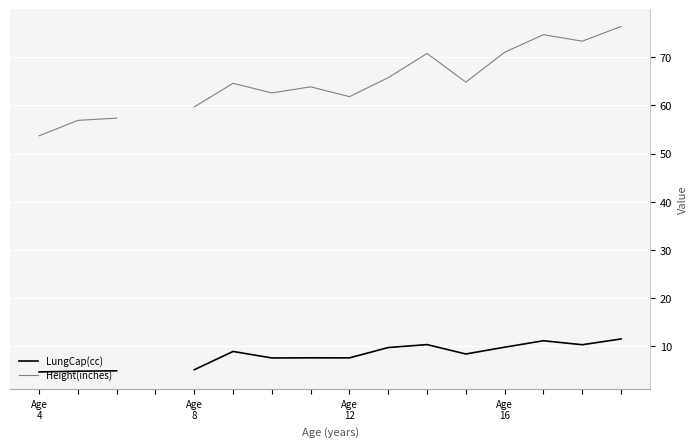

At which label does Height(inches) reach its minimum?

Age
4